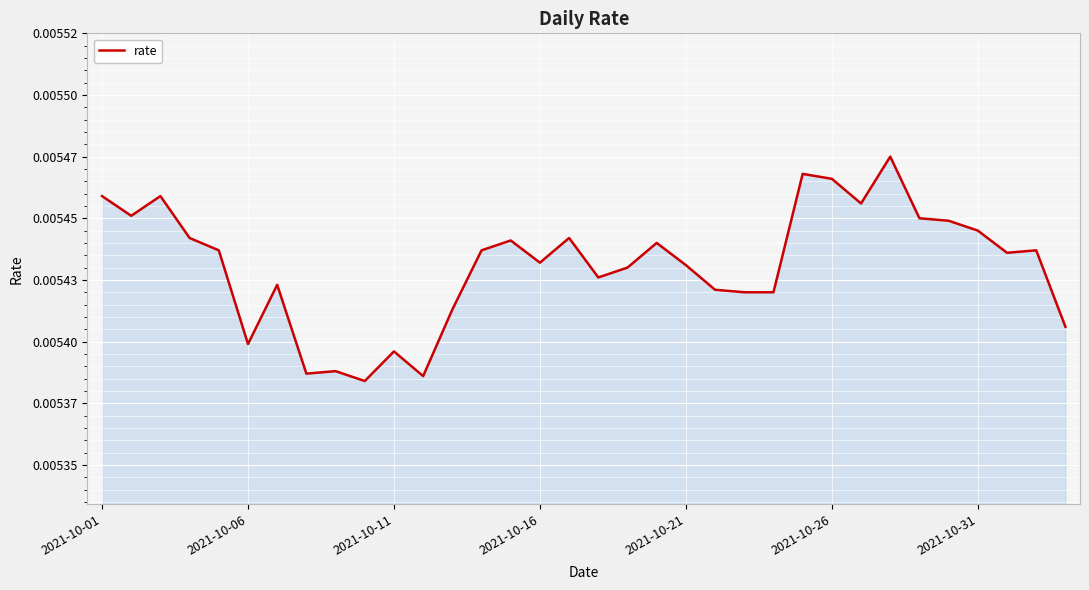

How many interior local peaks (higher than both neighbors) does the data have?

10